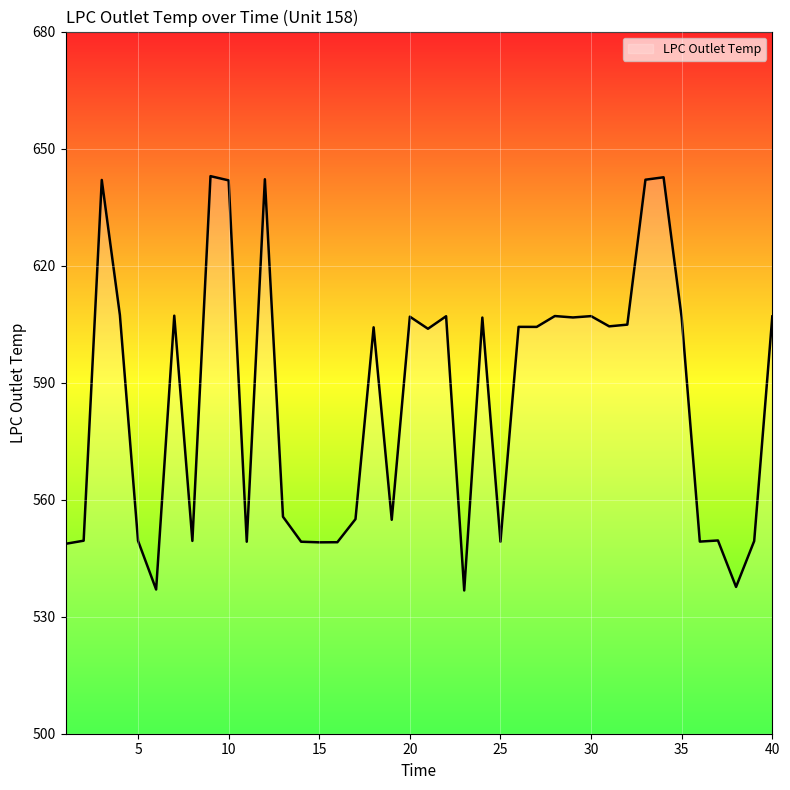

How many lines are shown in the chart?

1